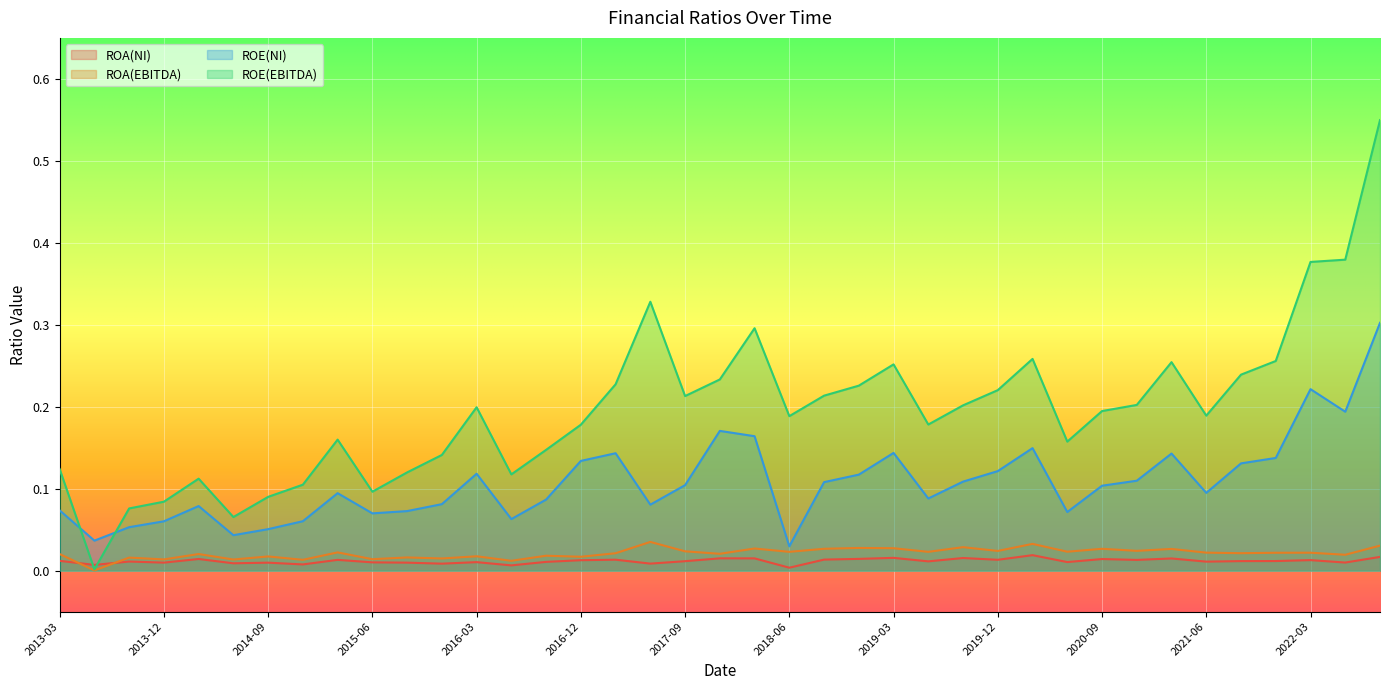

True or false: ROE(EBITDA) has a value of 0.2 at 2013-03.

False